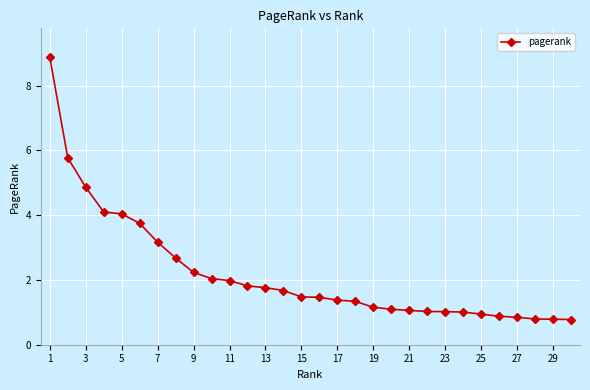

What is the smallest value displayed?

0.8